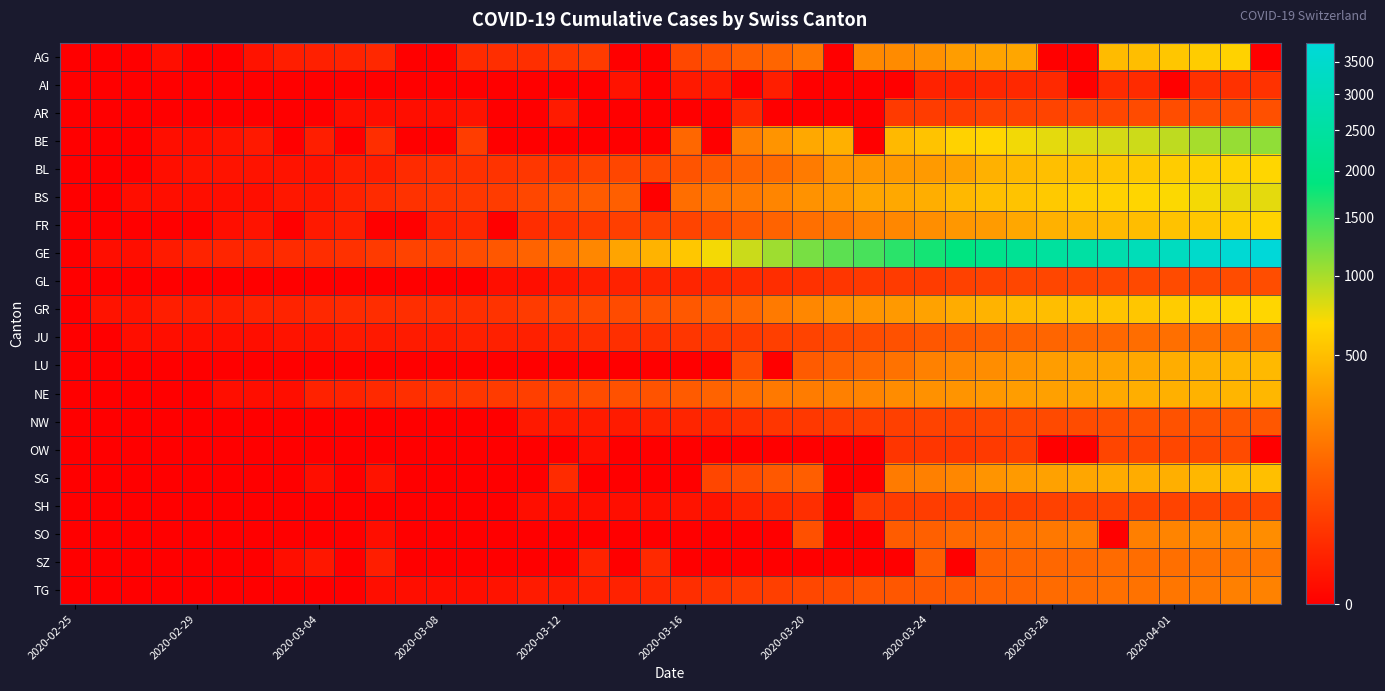

At how many categories does at least one series exceed 1007?

17